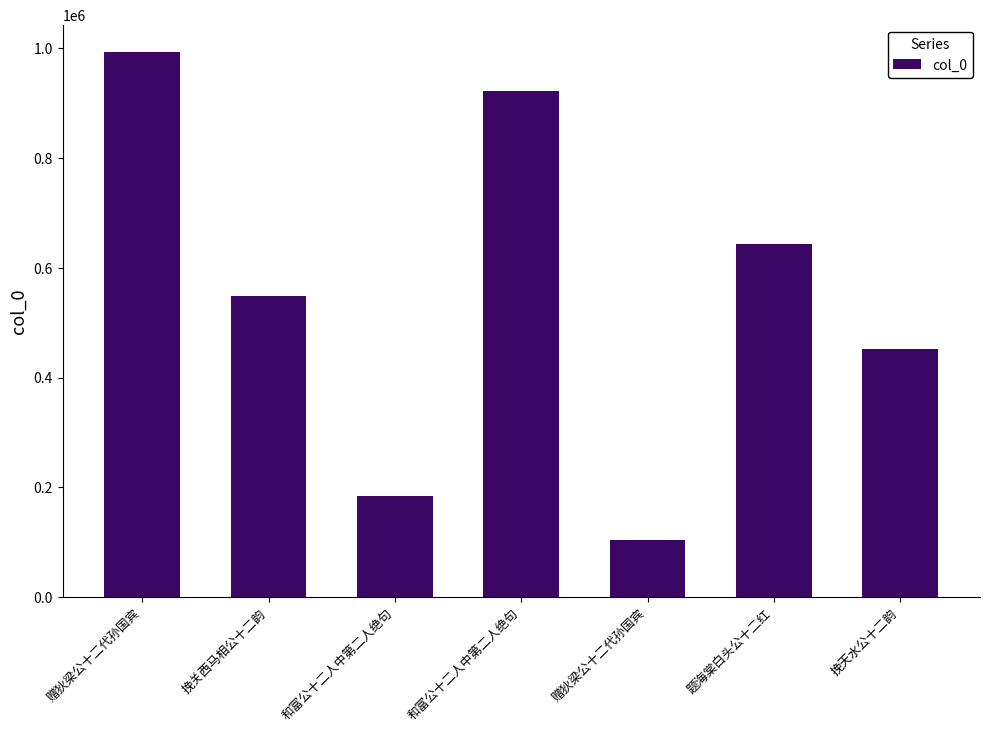

Does the chart contain any negative values?

No